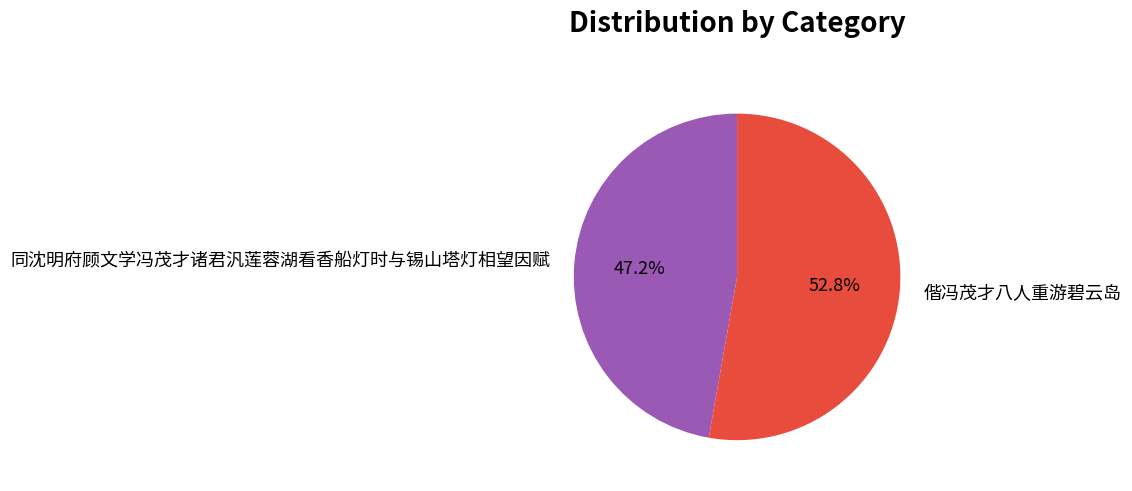

True or false: 偕冯茂才八人重游碧云岛 accounts for 53% of the total.

True